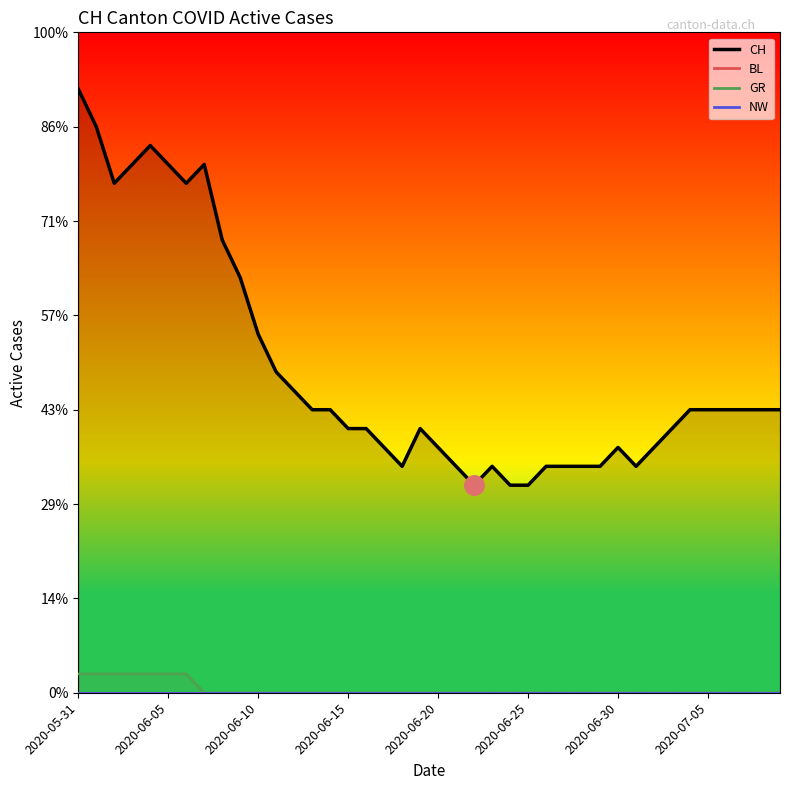

Which series has the largest total across all categories?

CH